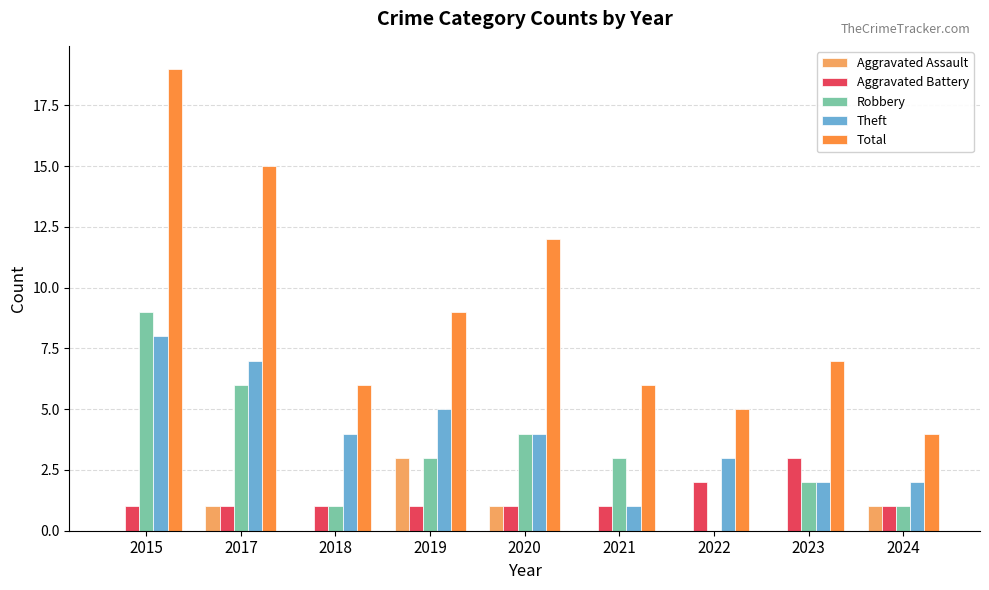

Where is Total nearest to the value 11?

2020